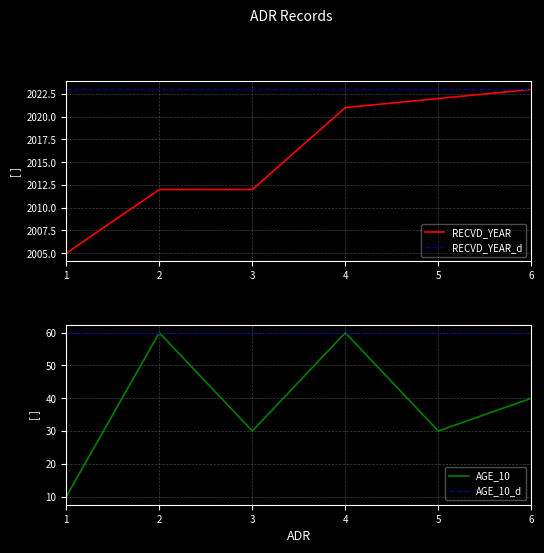

True or false: AGE_10 and RECVD_YEAR cross at least once.

False